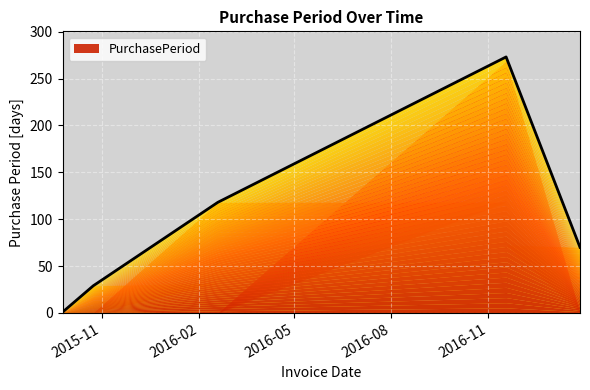

True or false: the data has more than 2 interior local peaks.

False